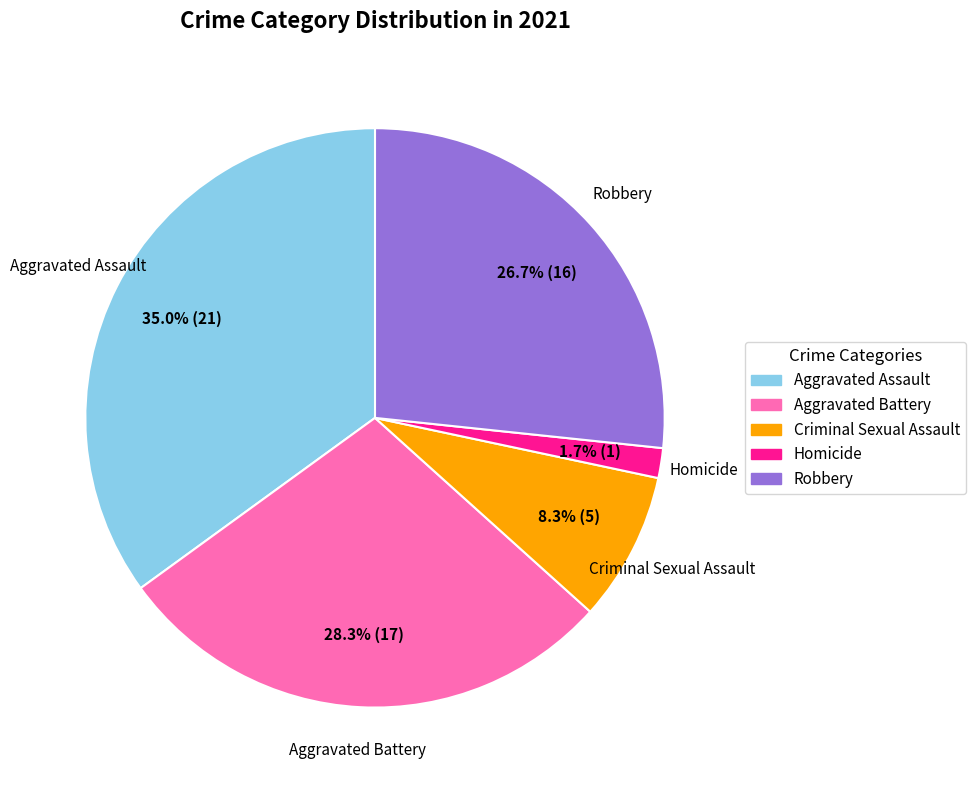

How many slices are in this pie chart?

5